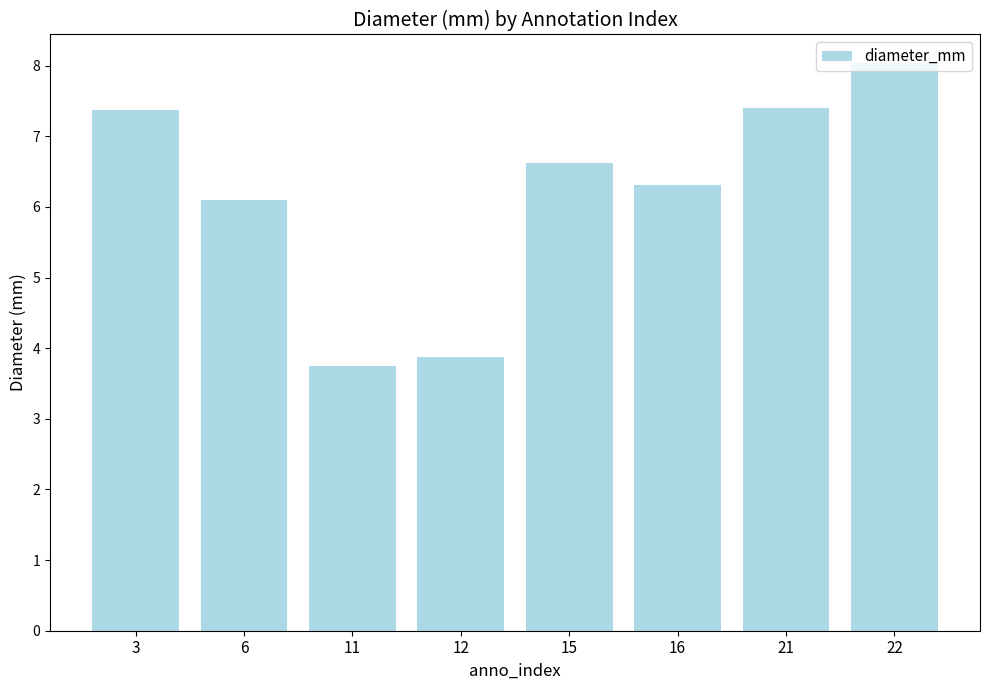

What value does the data have at 3?

7.4